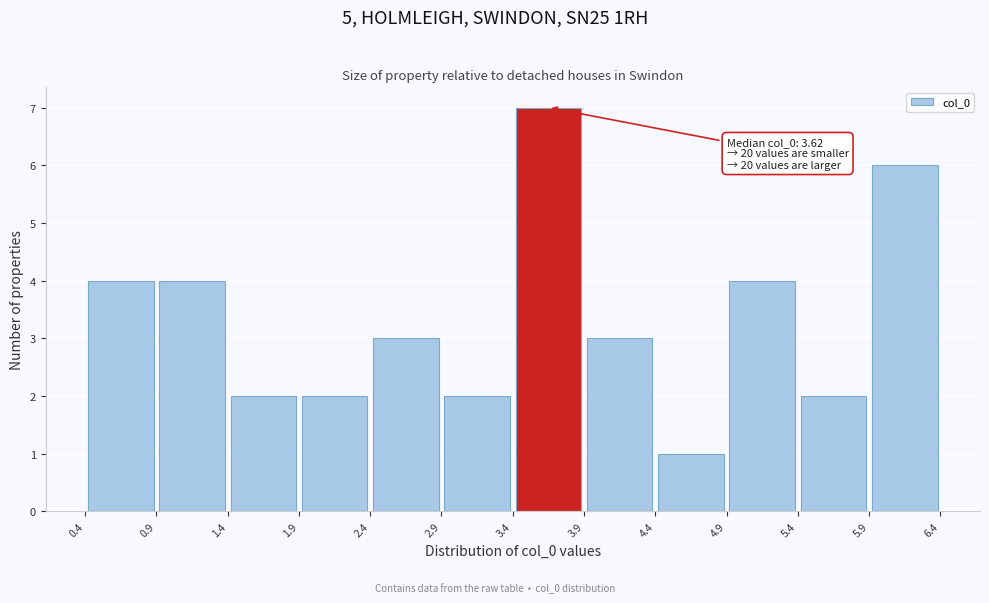

Which range on the x-axis has the tallest bar?

3.4 to 3.9